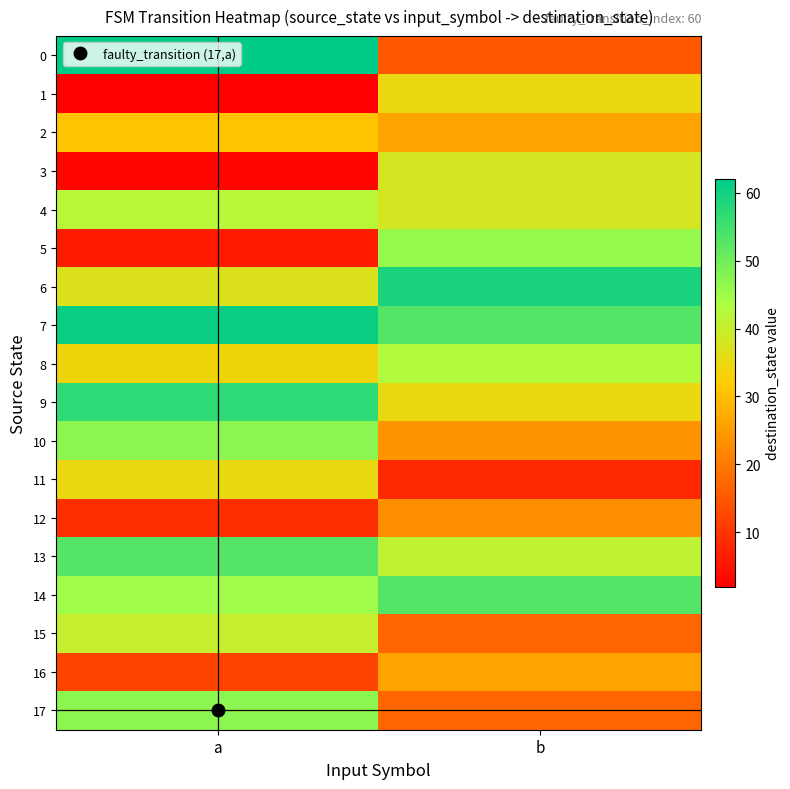

Reading left to right, transcribe all the data shown in this chart.

0: a=62	b=15
1: a=2	b=35
2: a=31	b=26
3: a=3	b=38
4: a=42	b=38
5: a=6	b=46
6: a=37	b=59
7: a=61	b=53
8: a=34	b=43
9: a=57	b=35
10: a=47	b=24
11: a=35	b=8
12: a=9	b=23
13: a=53	b=41
14: a=45	b=53
15: a=40	b=17
16: a=12	b=26
17: a=47	b=17